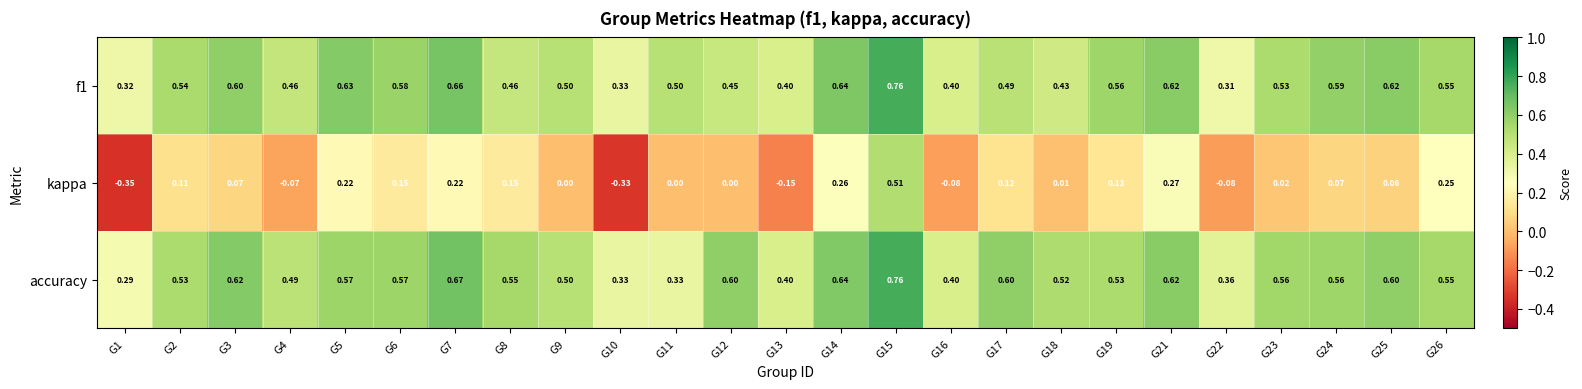

Which series changed the most between G2 and G24?

f1